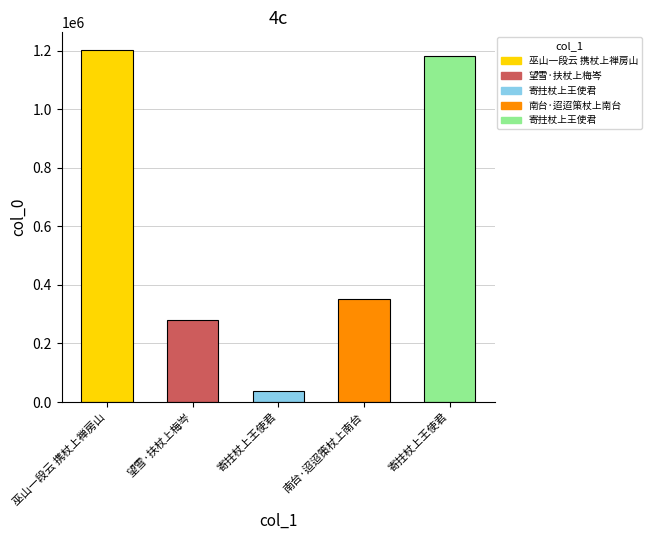

What is the value of the 2nd bar from the left?

279015